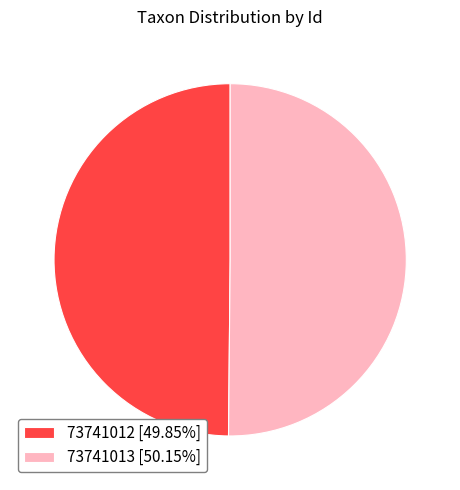

Do 73741013 [50.15%] and 73741012 [49.85%] together represent more than half of the pie?

Yes